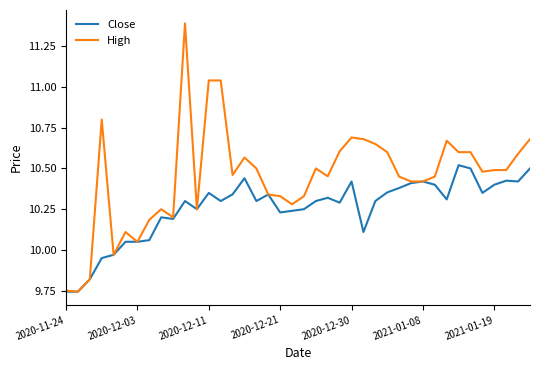

Which series has the largest total across all categories?

High